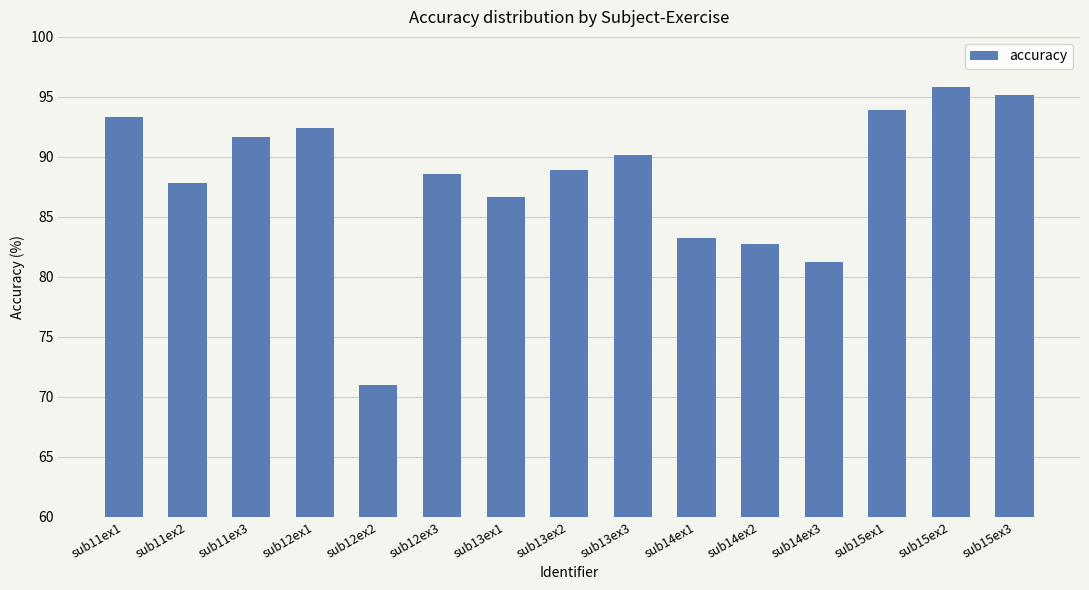

Is it true that the value at sub11ex1 is 93.3?

True